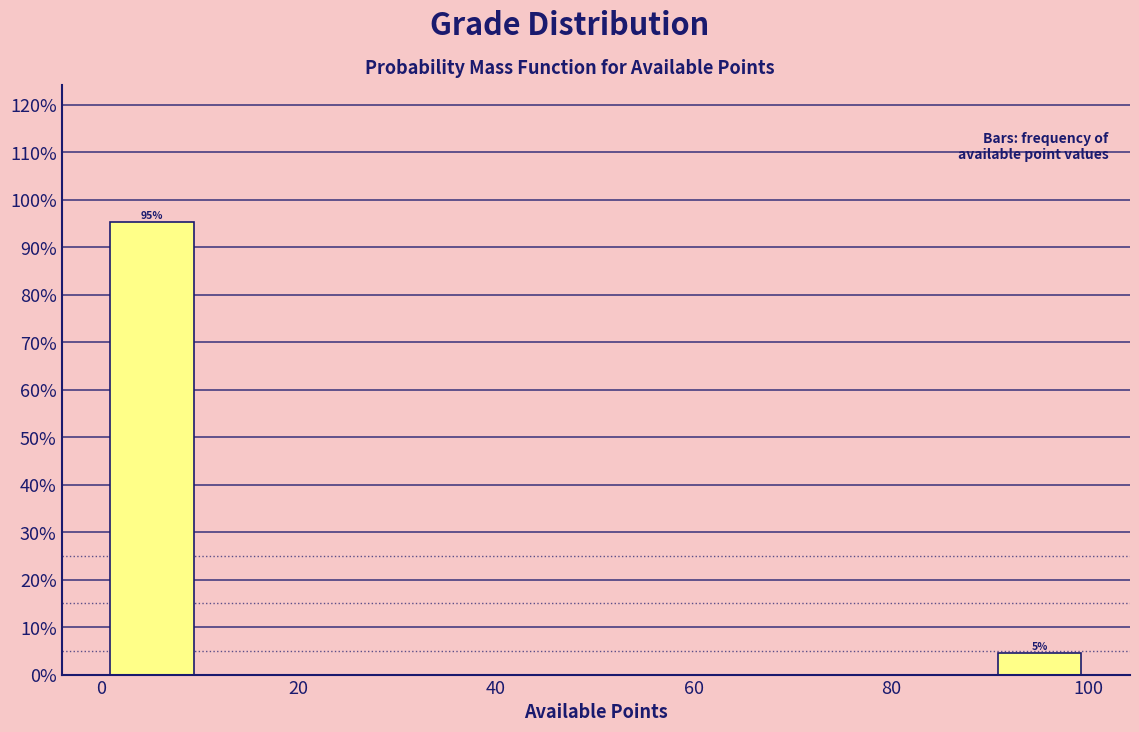

Over which range of the x-axis is the bar tallest?

0 to 10